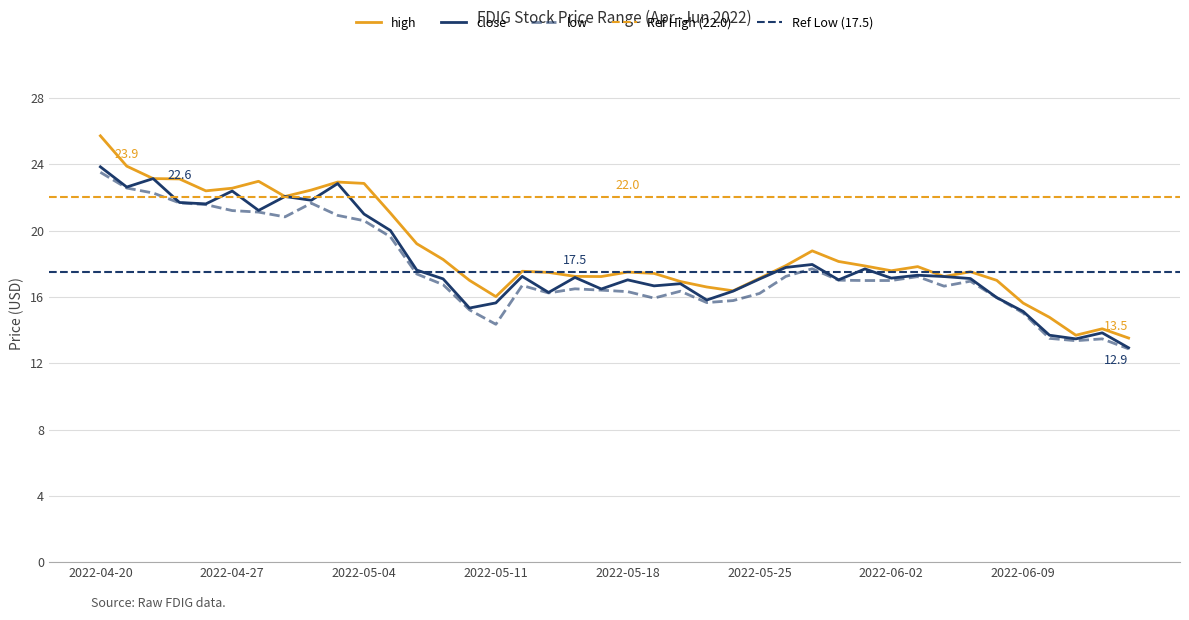

What is the maximum value for close?

23.9